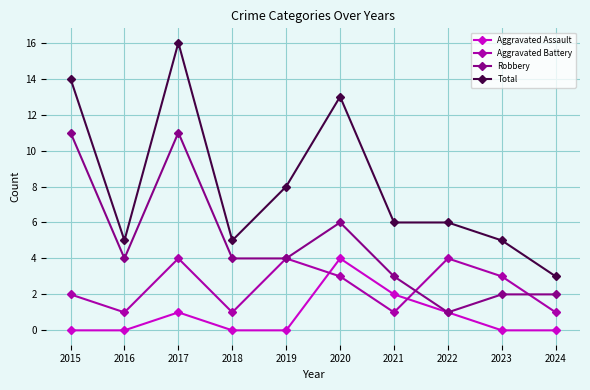

Is it true that Aggravated Assault equals 4 at 2020?

True